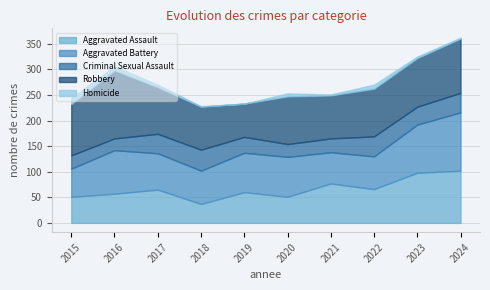

How many data points in Criminal Sexual Assault are less than 35?

5